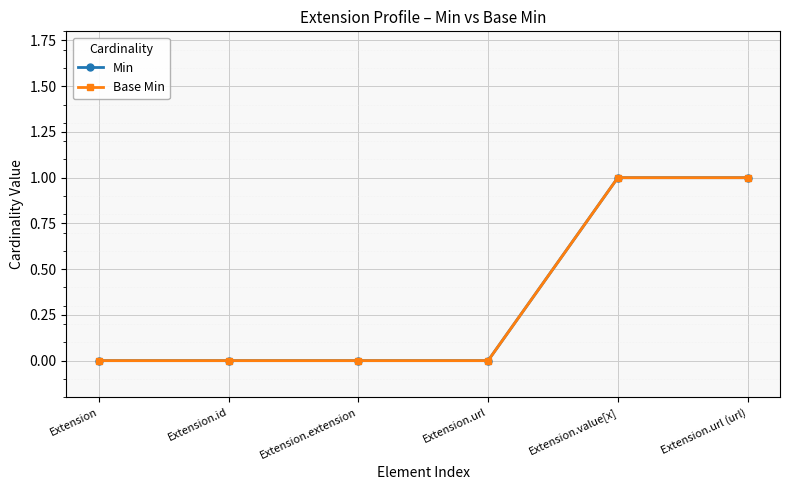

Between Extension.id and Extension.value[x], which is larger?

Extension.value[x]